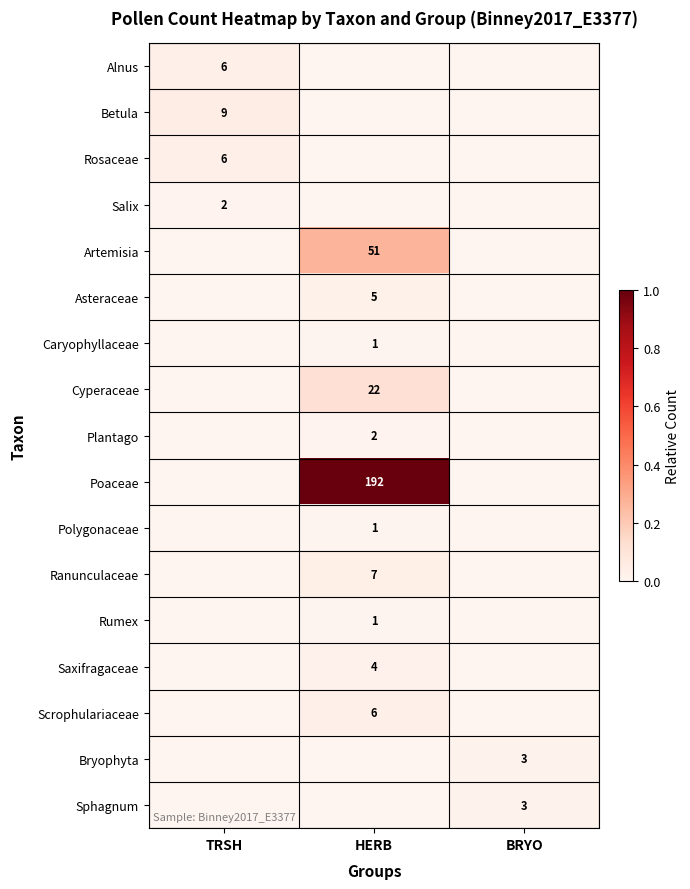

The value of Poaceae at HERB is 192. True or false?

True